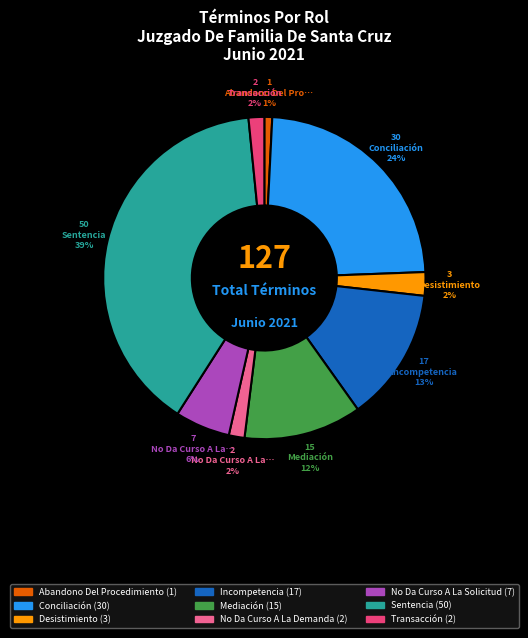

Is Abandono Del Procedimiento the majority of the pie?

No